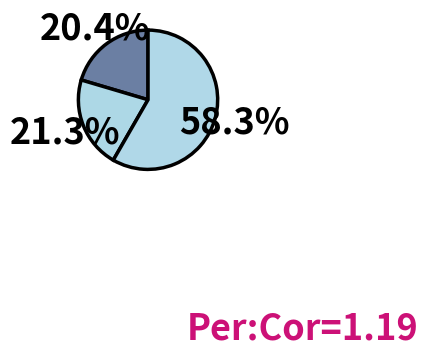

Count the number of slices in the pie.

3